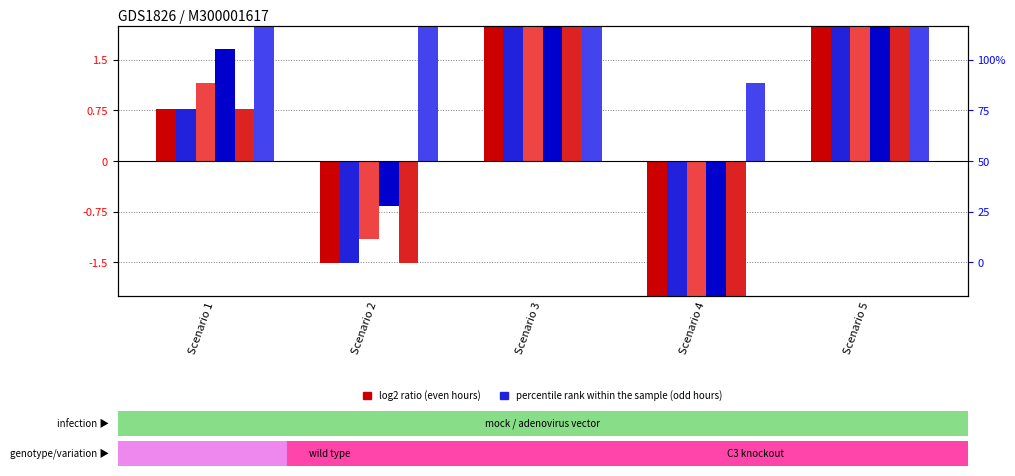

At which label is Hour 2 closest to 1?

Scenario 1